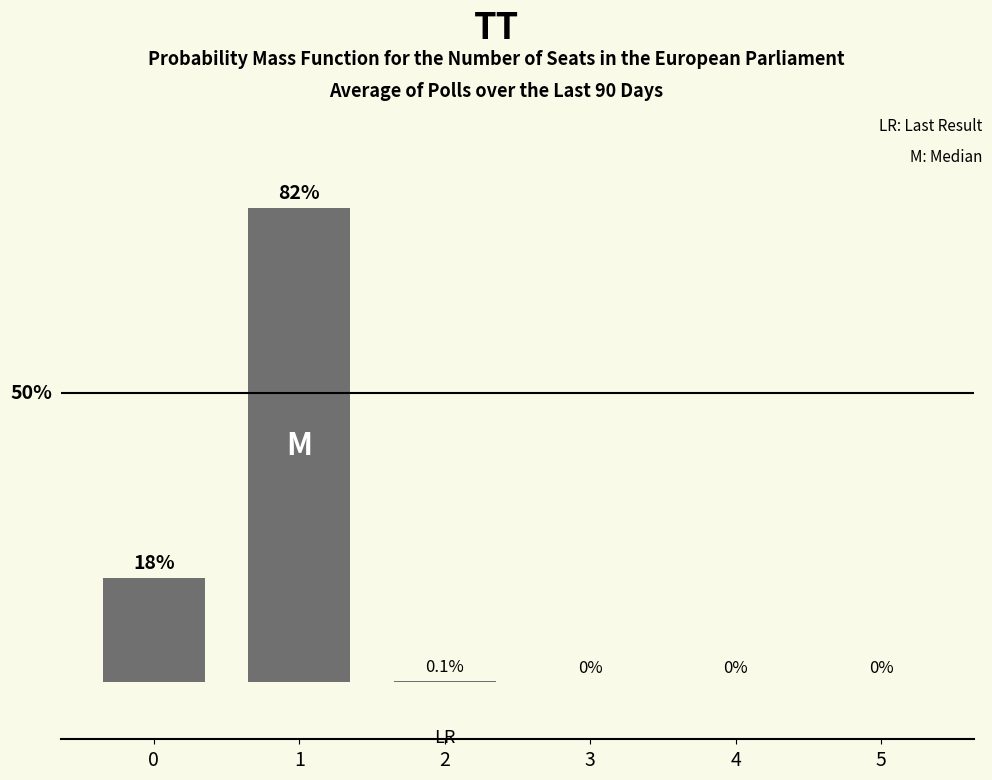

How many data points does each series have?

6